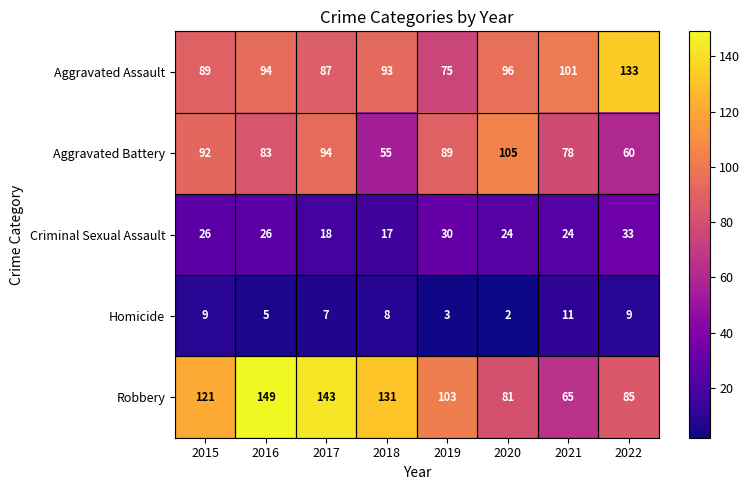

Count the Homicide values in the range 5 to 9.

5